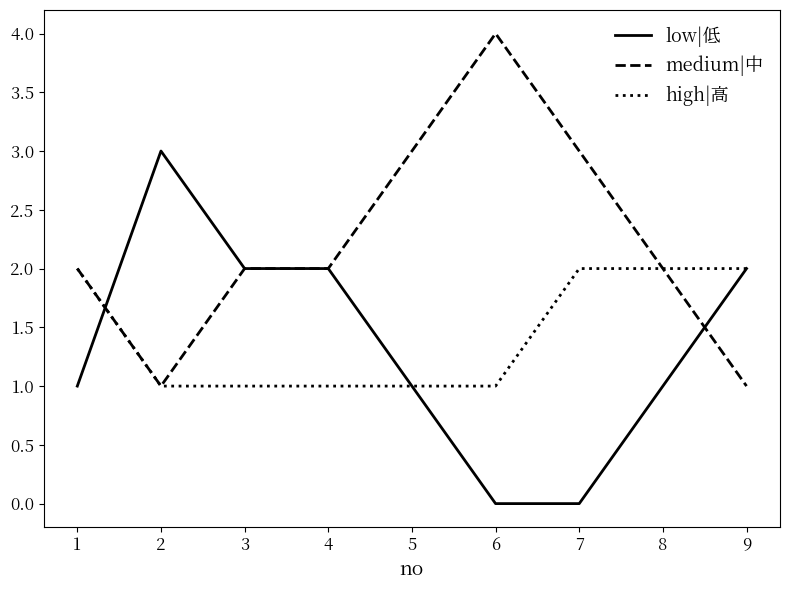

Which series has the largest total across all categories?

medium|中